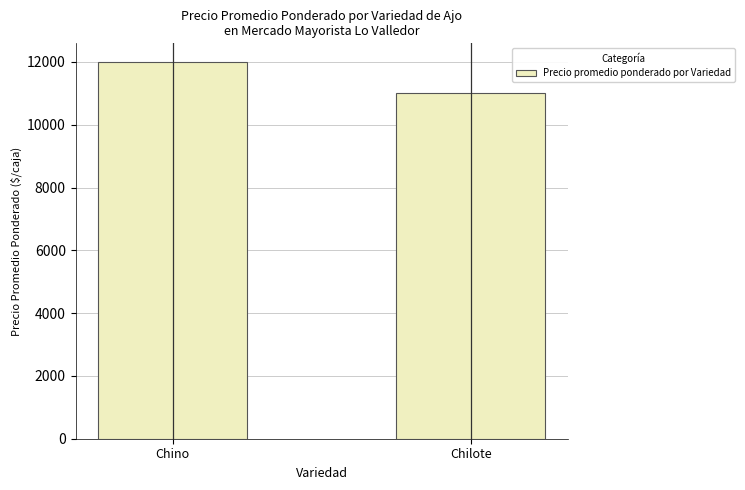

What is the difference between the maximum and minimum values?

993.7